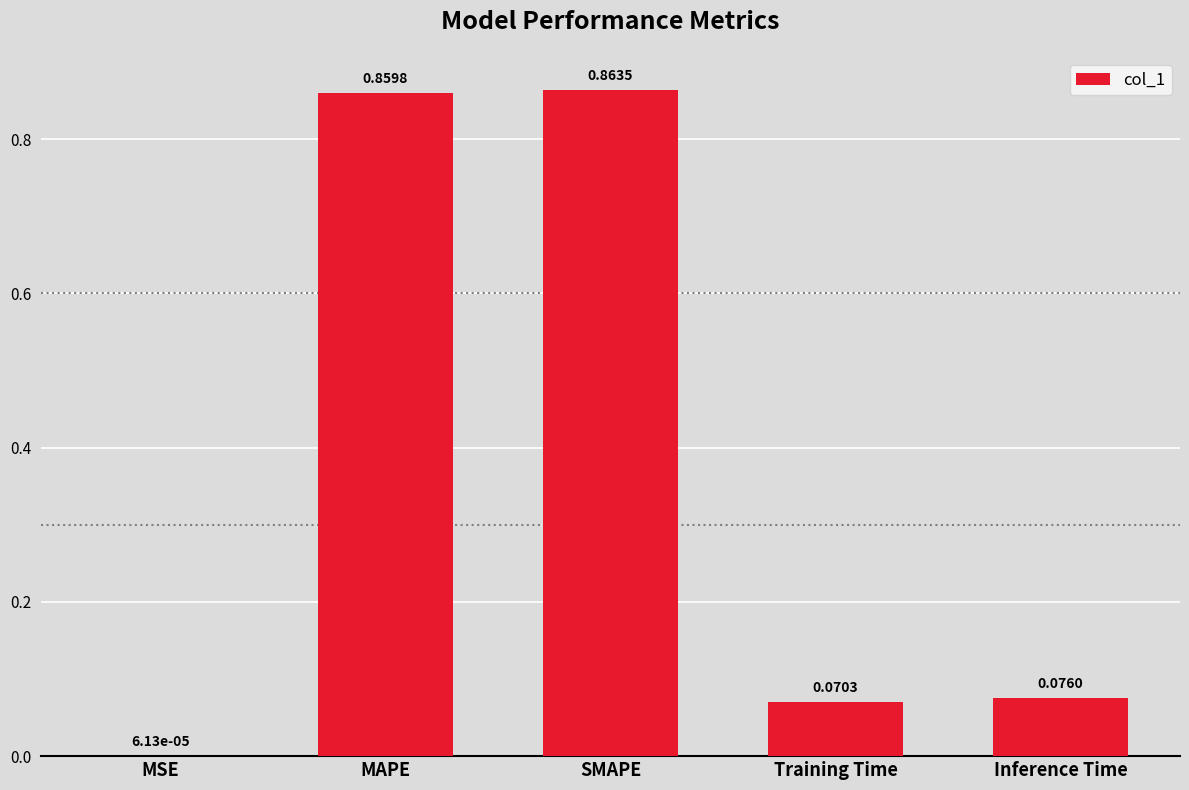

At which label is the value closest to 0?

MSE